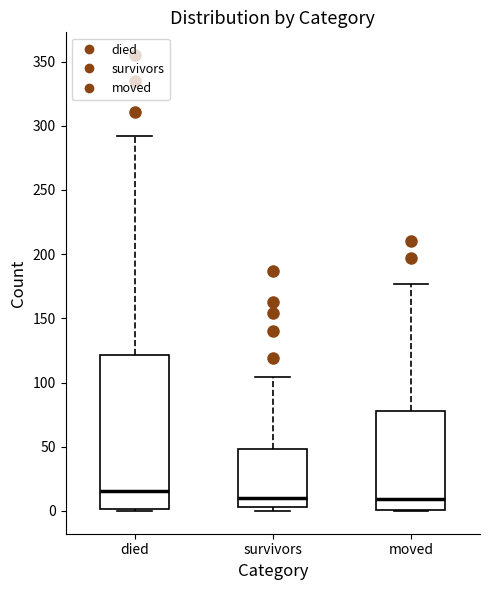

Reading left to right, read every box against the y-axis: the position of its median line, the range the box covers, and the ends of its whiskers. The values are not printed on the chart, so give them approximately, as read against the axis.

died: median 15, box 0 to 120, whiskers 0 to 290
survivors: median 10, box 5 to 50, whiskers 0 to 105
moved: median 10, box 0 to 80, whiskers 0 to 175